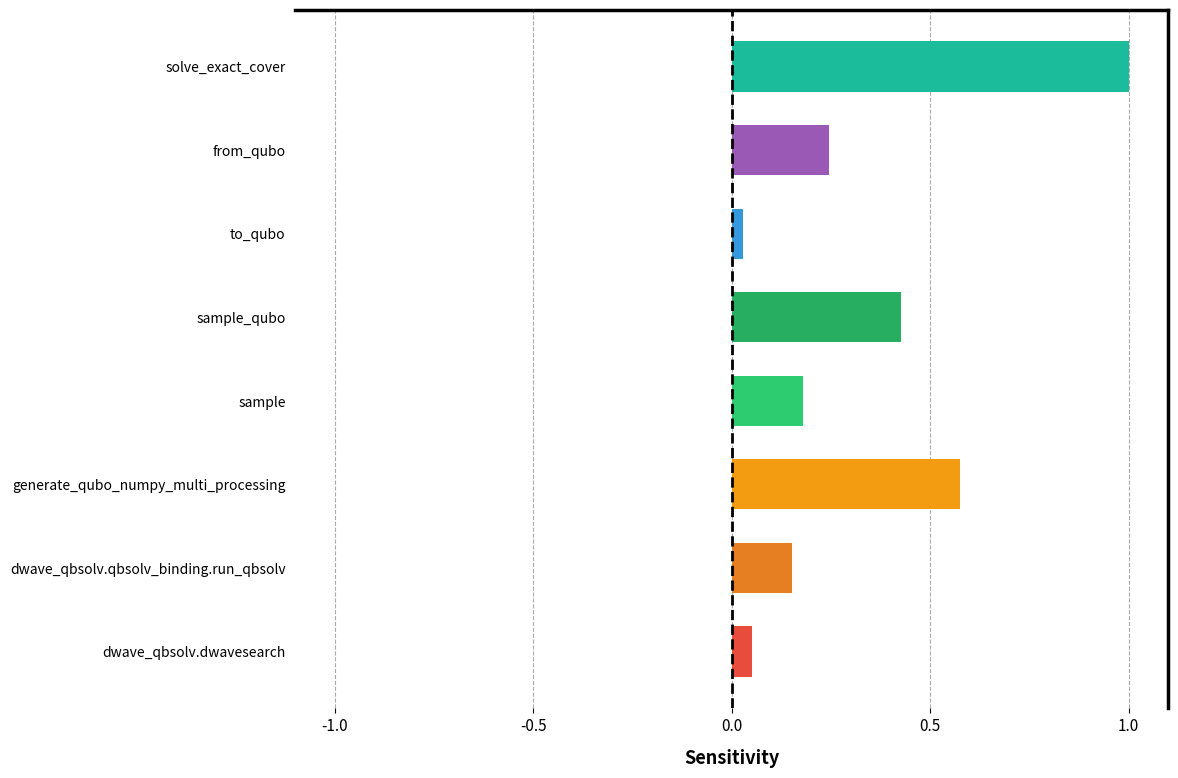

What is the greatest value displayed?

1.0